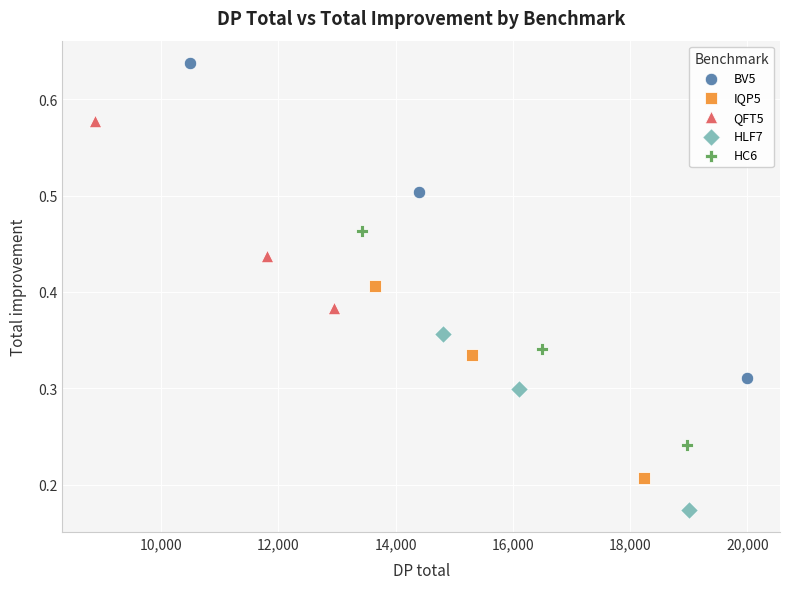

Which series reaches the minimum Y coordinate?

HLF7